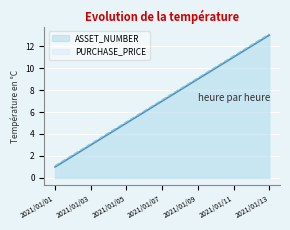

What are all the series names shown in the legend?

ASSET_NUMBER, PURCHASE_PRICE